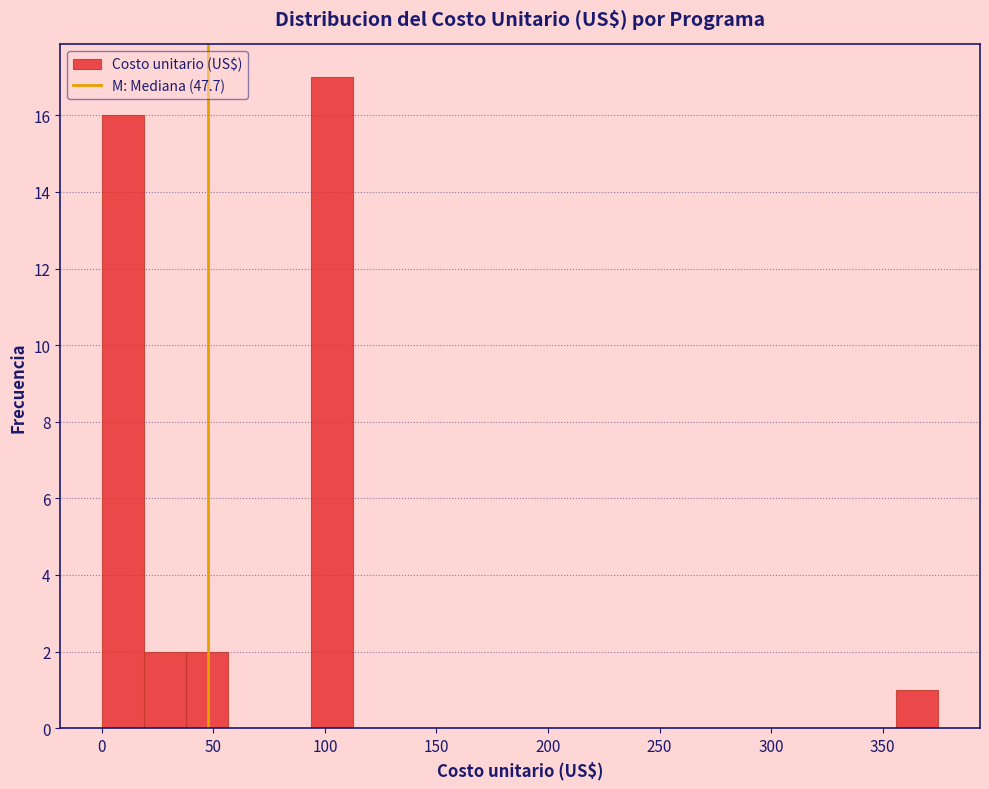

Read against the x-axis, roughly where is the centre of the tallest bar?

105